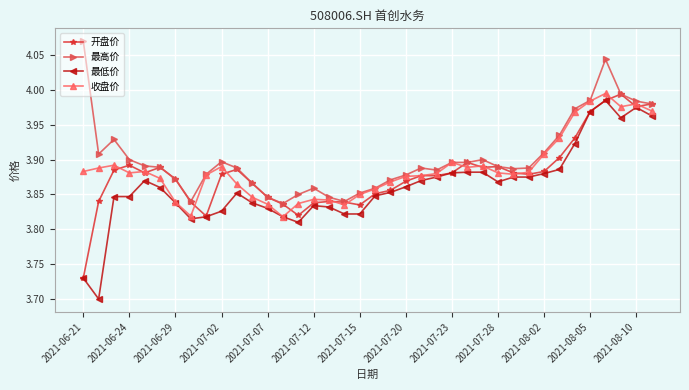

True or false: 收盘价 has more than 1 interior local peaks.

True